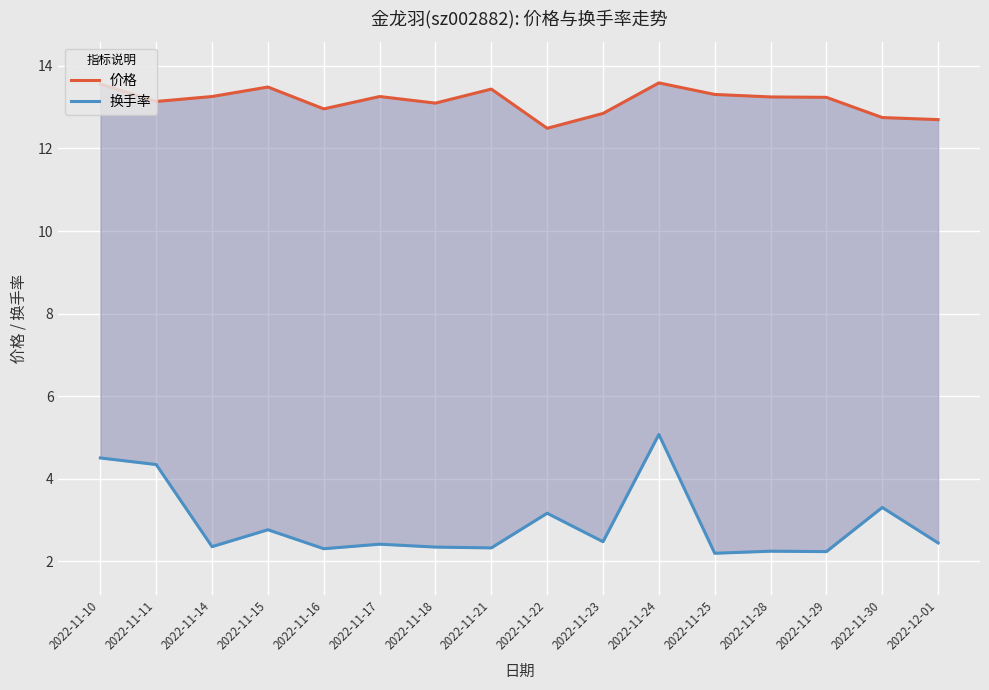

What is the total value across all series at 2022-11-21?

15.8